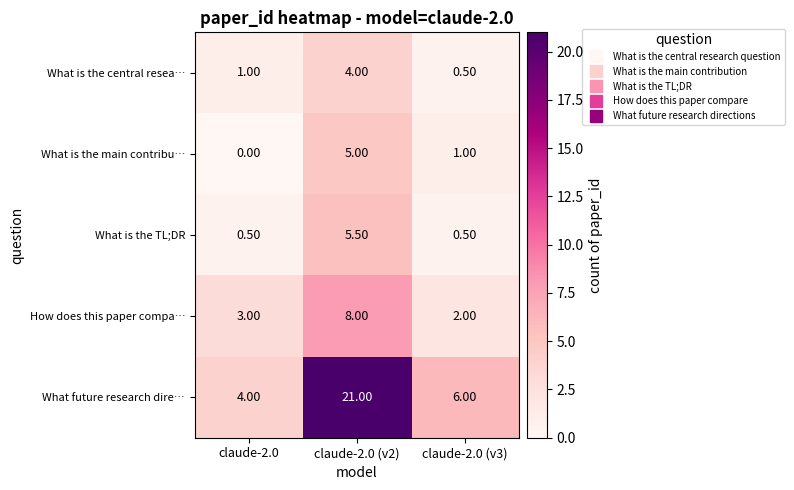

List the series in order of their peak value, highest first.

What future research dire…, How does this paper compa…, What is the TL;DR, What is the main contribu…, What is the central resea…